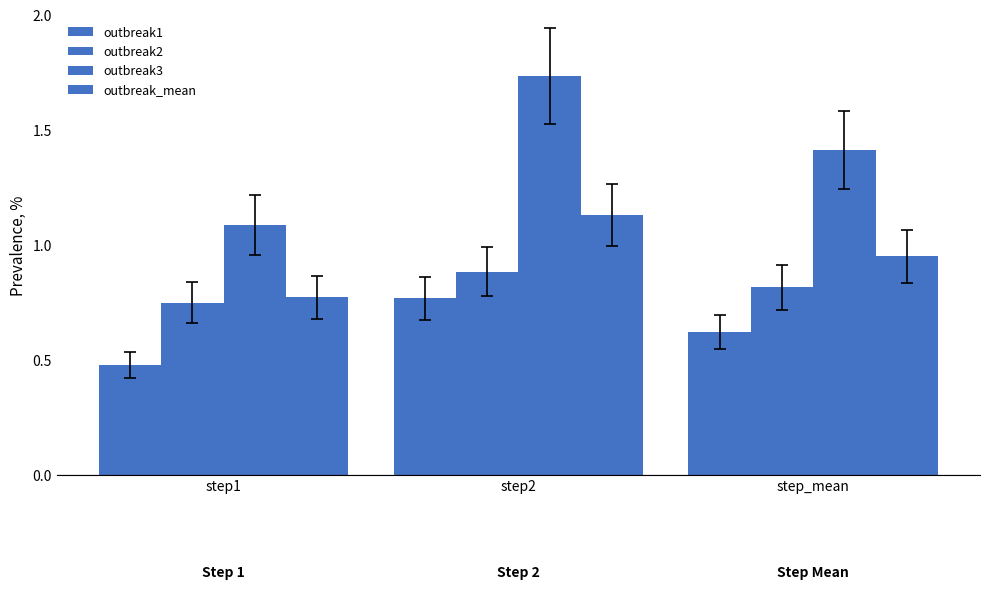

What is the difference between the highest and lowest values at step_mean?

0.8